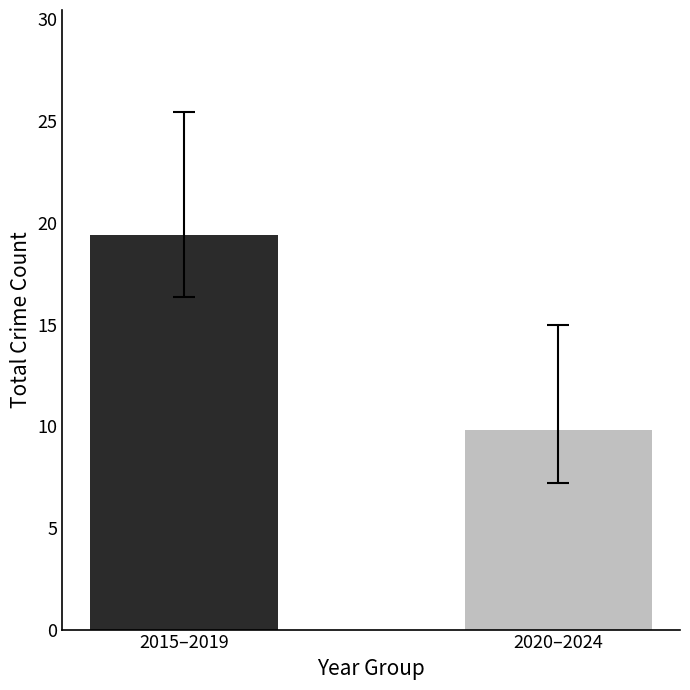

What is the smallest value displayed?

9.8